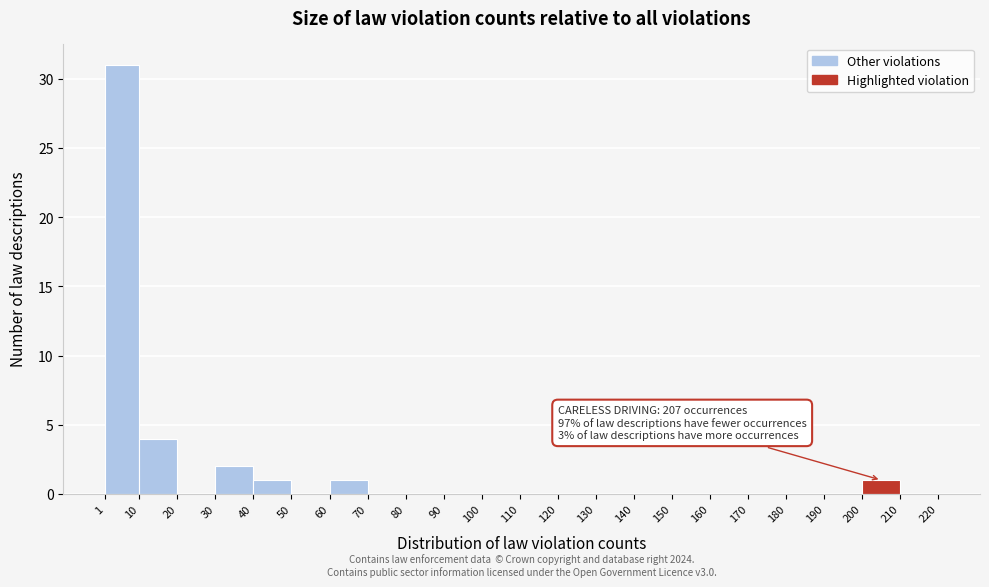

Which range on the x-axis has the tallest bar?

1 to 10